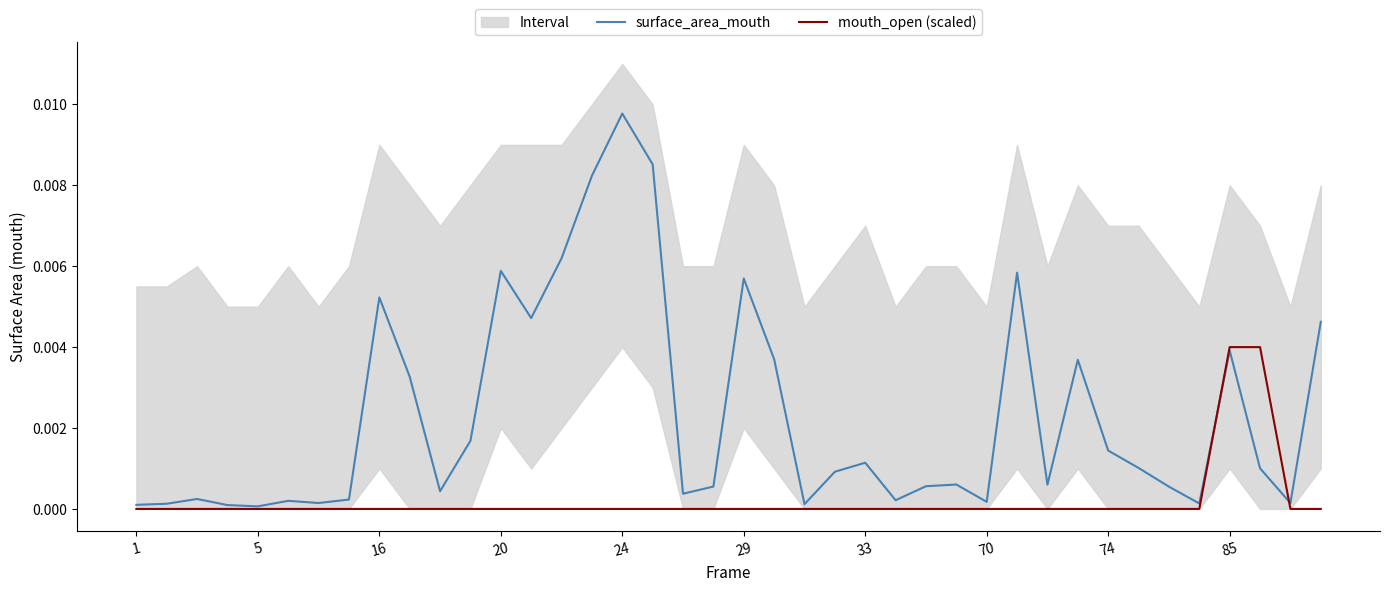

What is the label of the 13th point from the right?

27